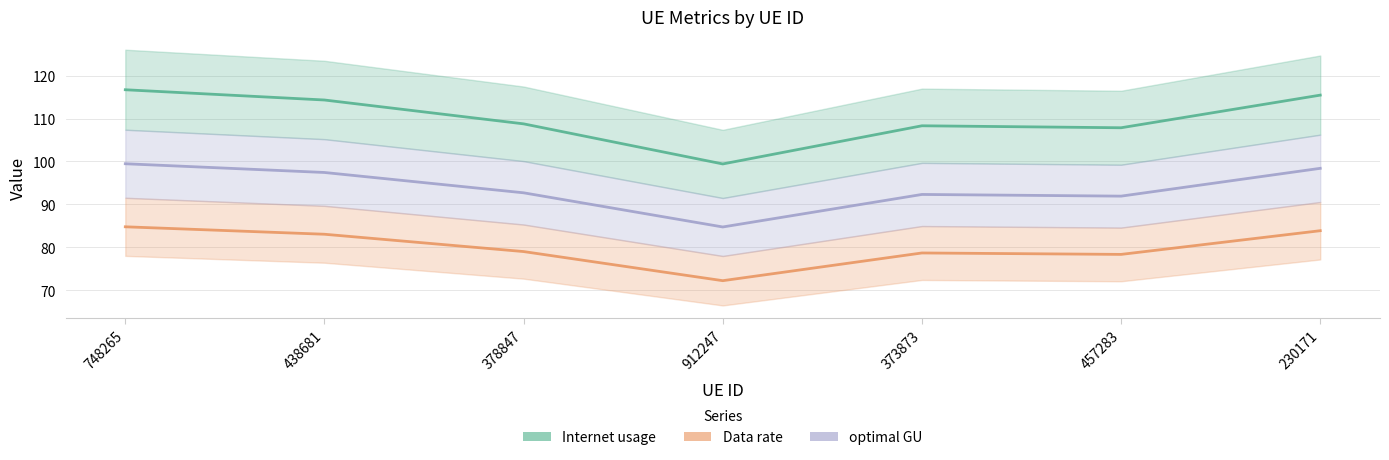

What is the sum of the optimal GU values at 373873 and 230171?

190.7